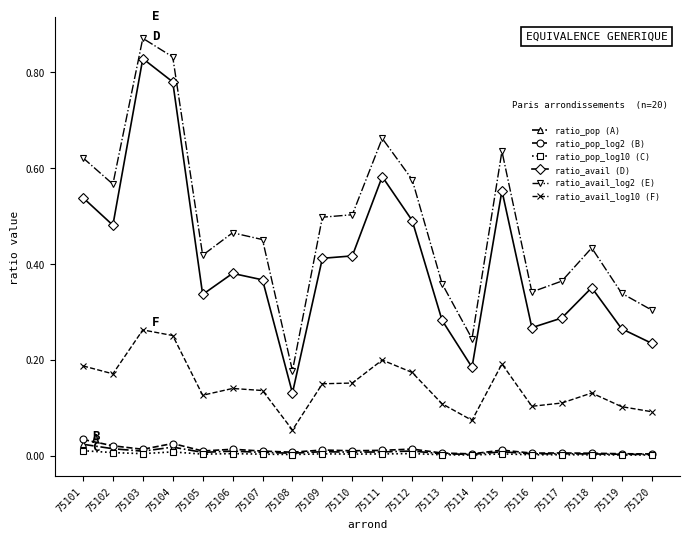

True or false: ratio_avail_log2 (E) has more than 0 points higher than both neighbors.

True